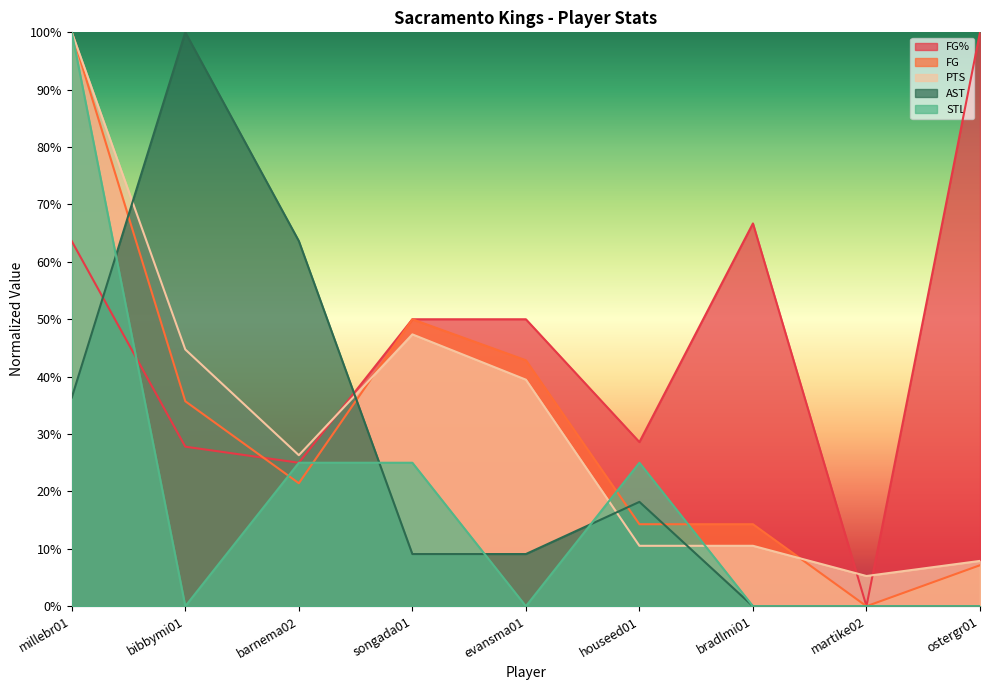

Which series changed the most between millebr01 and bradlmi01?

STL